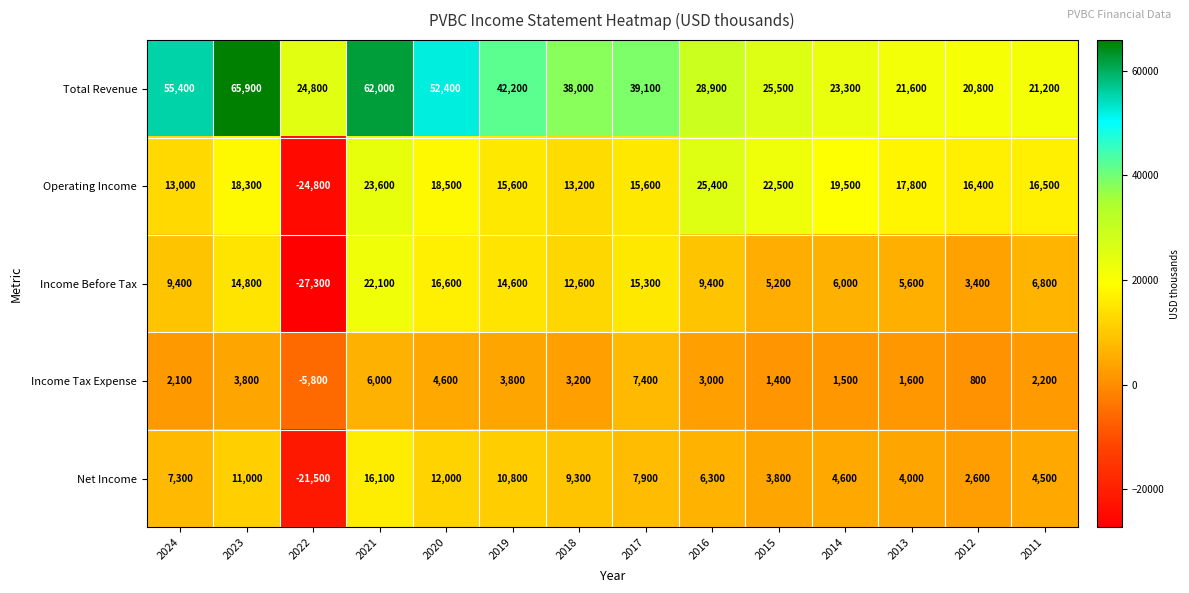

At 2021, list the series in order from smallest to largest.

Income Tax Expense, Net Income, Income Before Tax, Operating Income, Total Revenue